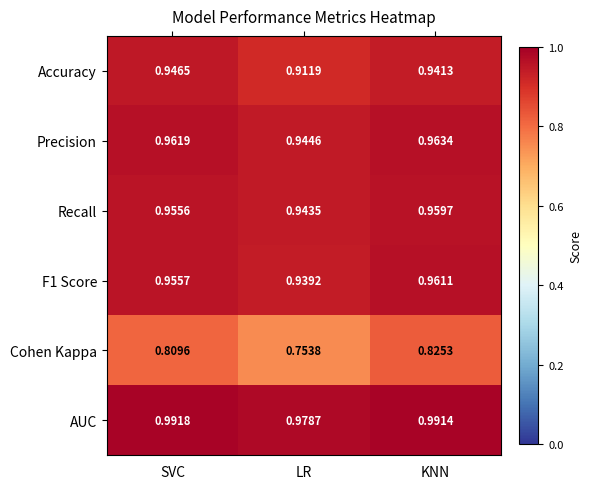

Which label corresponds to the smallest value in the chart?

LR